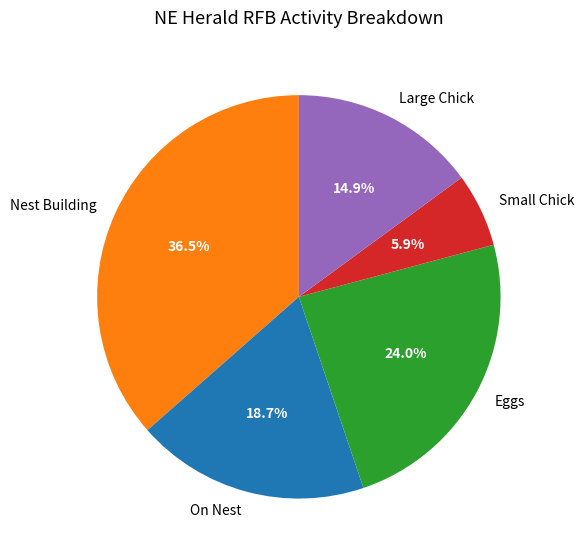

To the nearest percent, what percentage of the pie is On Nest?

19%